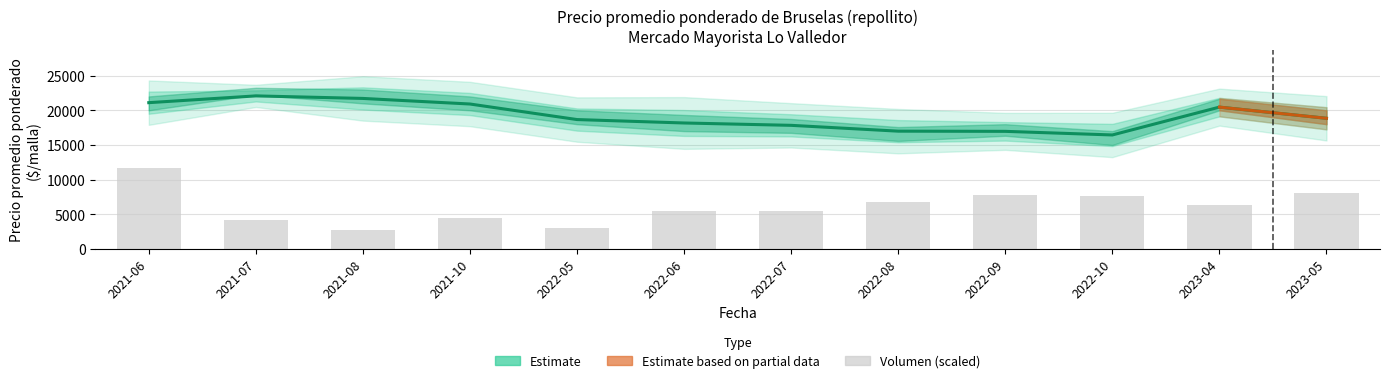

Reading right to left, transcribe all the data shown in this chart.

Precio promedio ponderado: 18850.0	20461.0	16446.0	16967.0	16994.0	17834.0	18173.0	18667.0	20909.0	21714.0	22079.0	21103.0
Volumen: 8017.2	6313.6	7616.4	7776.7	6834.7	5551.9	5411.6	3006.5	4409.5	2806.0	4169.0	11625.0